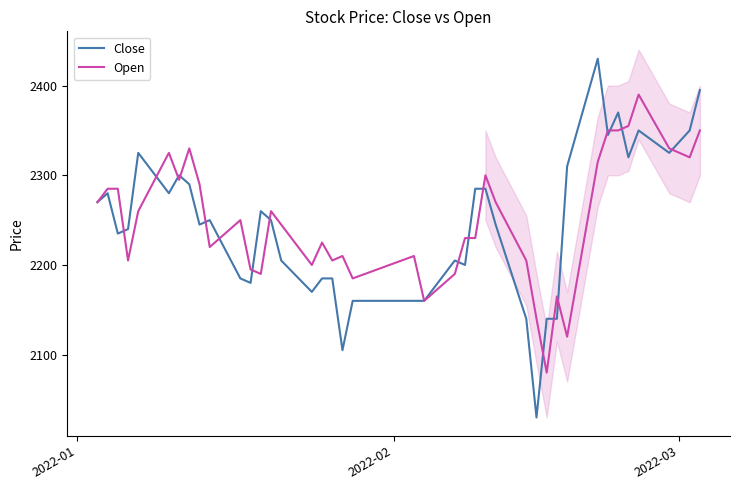

What is the maximum value for Close?

2430